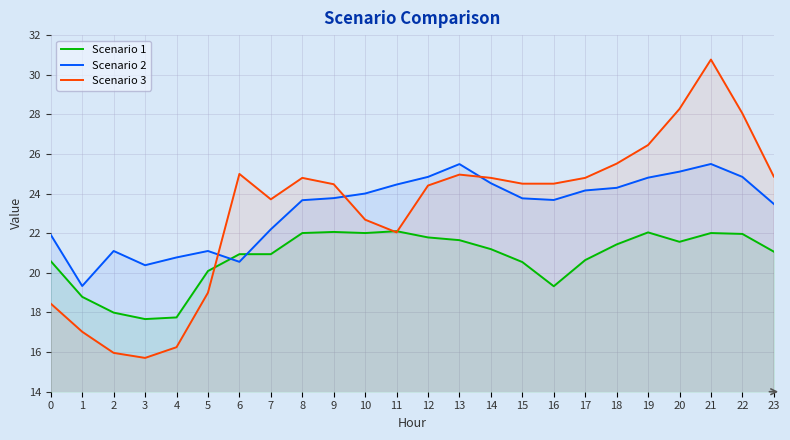

How many values in the Scenario 2 series exceed 23?

16